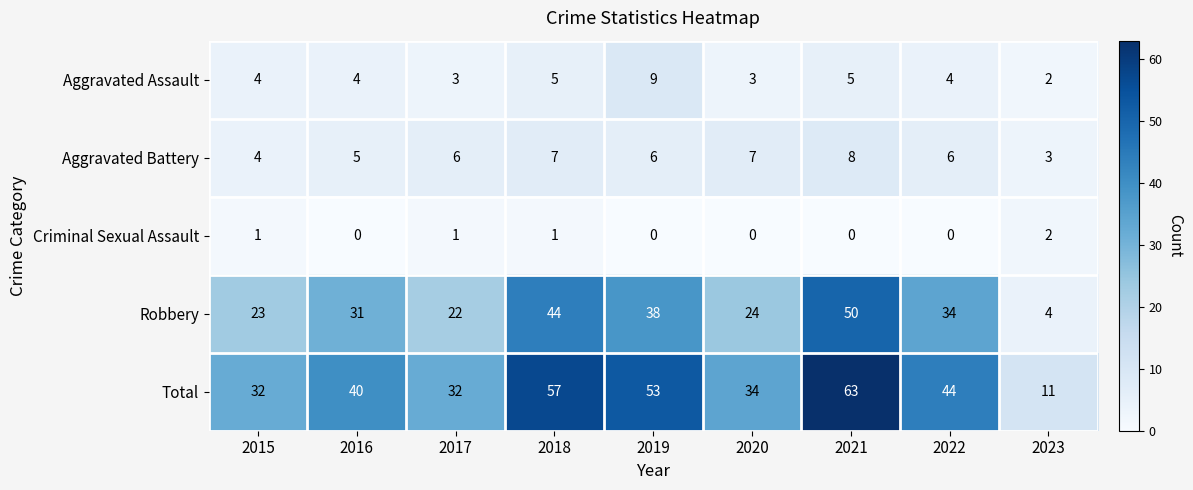

What is the lowest value of the Aggravated Battery series?

3